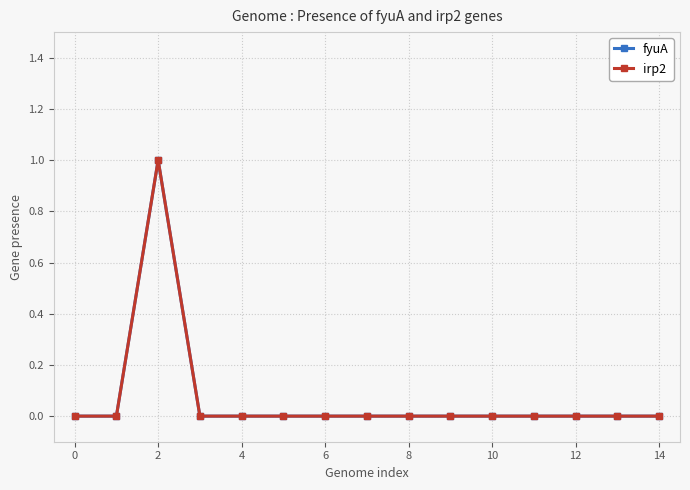

Is this an area chart (filled region under the line)?

No